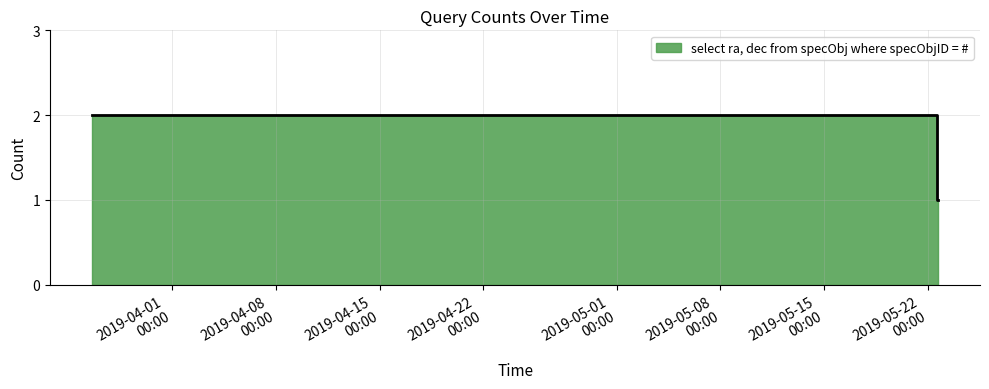

Which category has the lowest value across all series?

2019-05-22 14:48:00